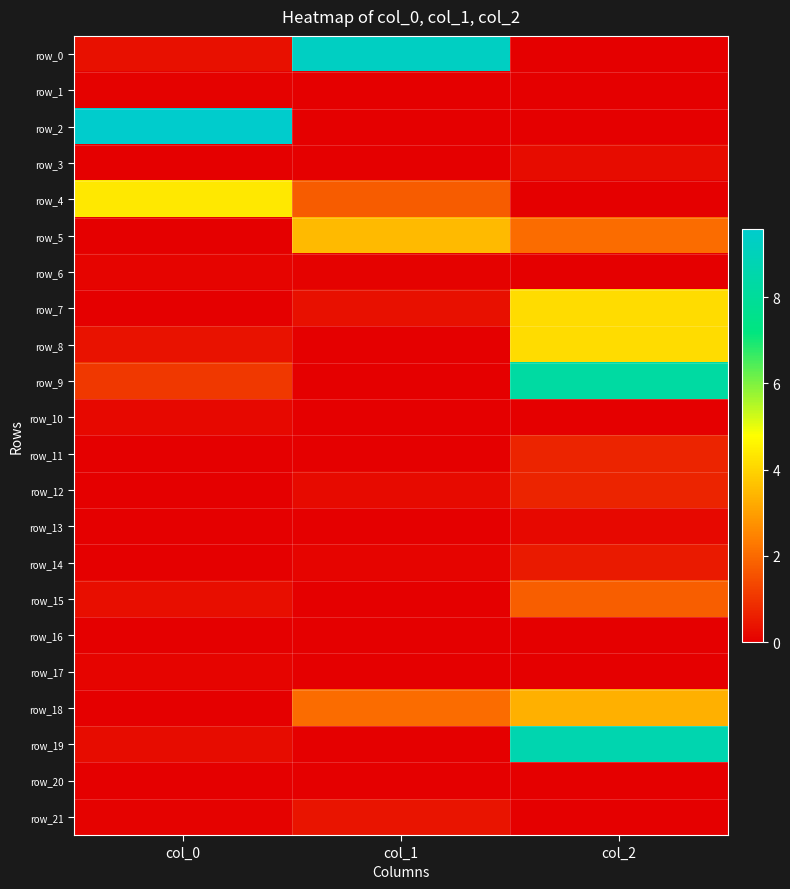

Which series has the largest range (max minus min)?

row_2